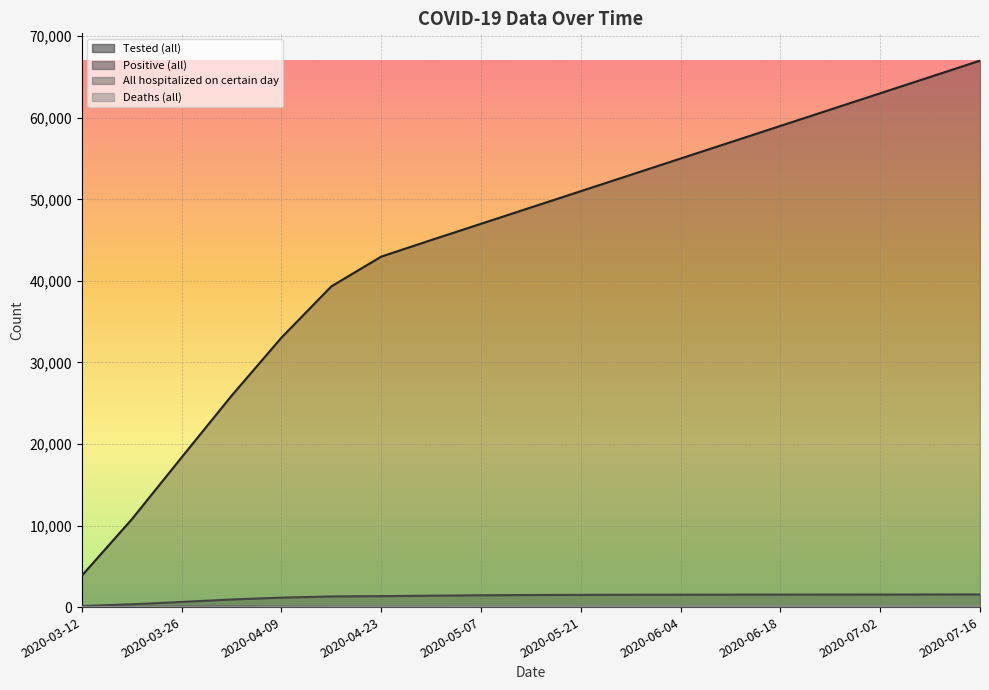

What is the greatest value displayed?

67000